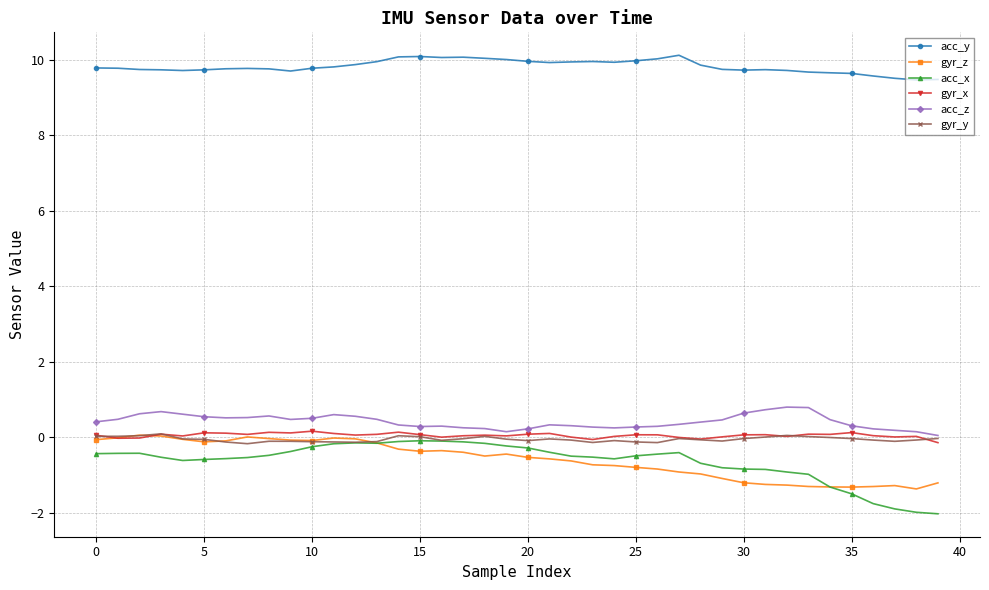

True or false: acc_y and acc_z intersect in this chart.

False